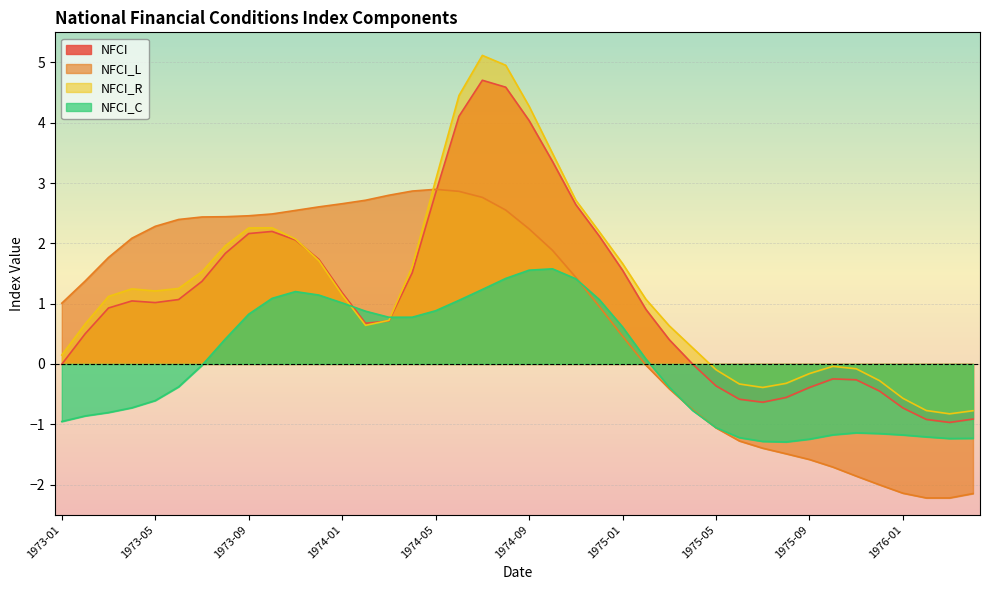

Where is NFCI_L nearest to the value 0?

1975-02